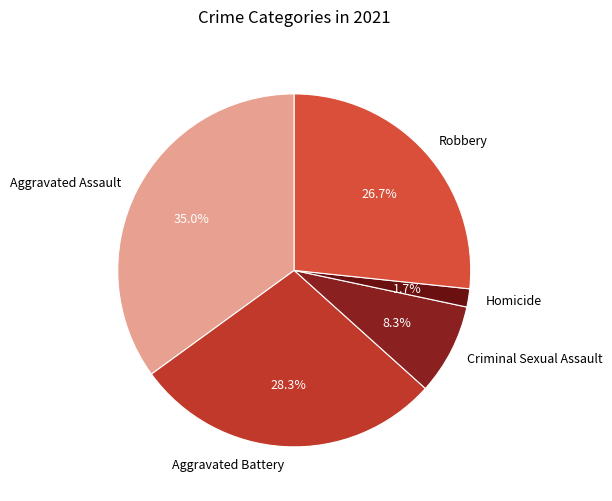

The Robbery slice represents 37% of the pie. True or false?

False